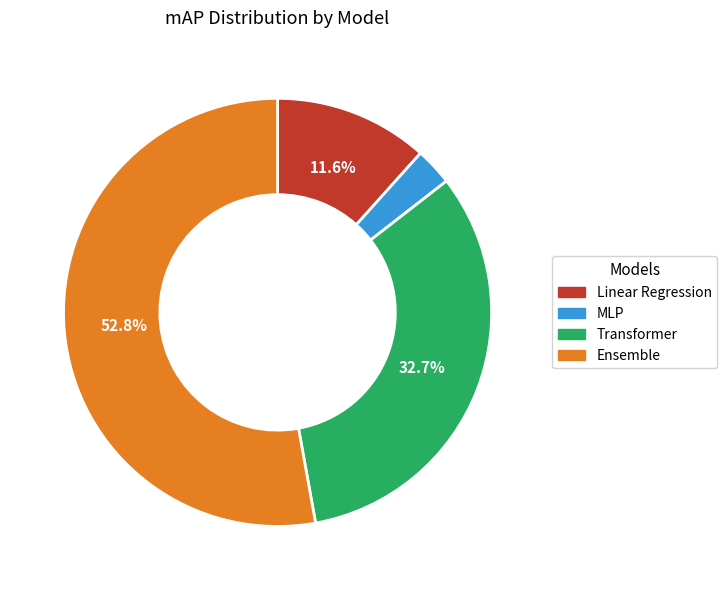

What percentage is NOT represented by Linear Regression?

88.4%